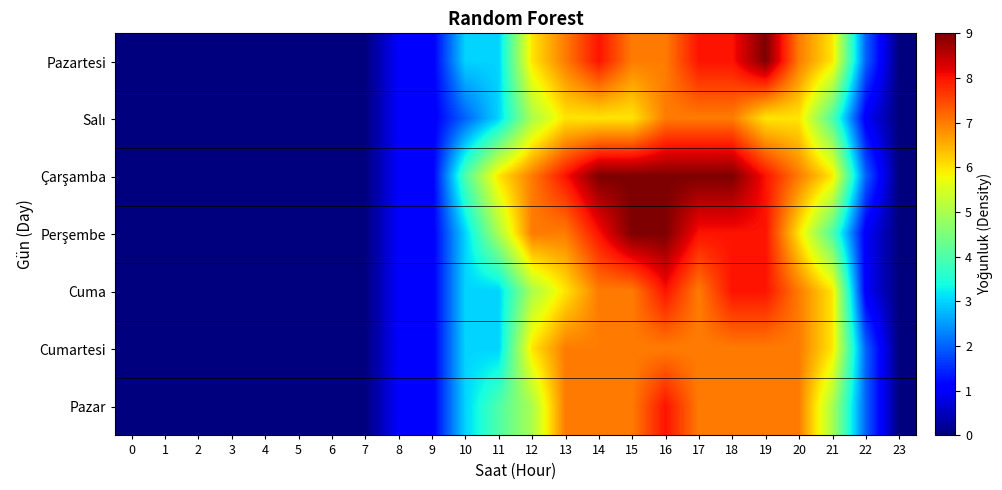

Which label corresponds to the largest value in the chart?

19